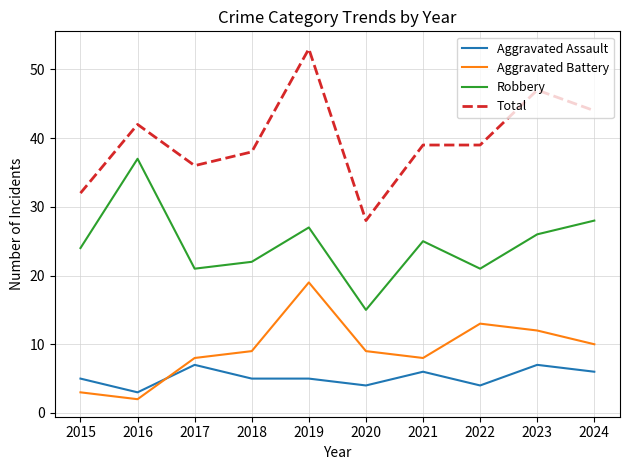

In Robbery, how many points are lower than both neighbors (excluding endpoints)?

3